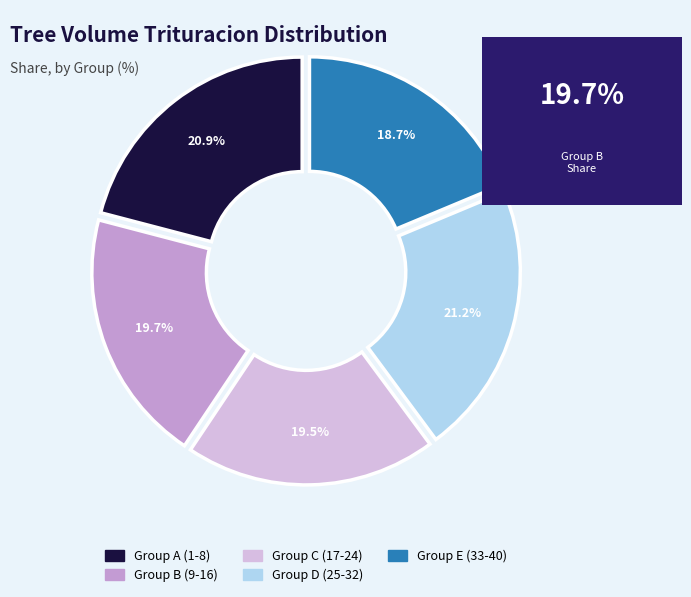

Does any single category account for the majority?

No